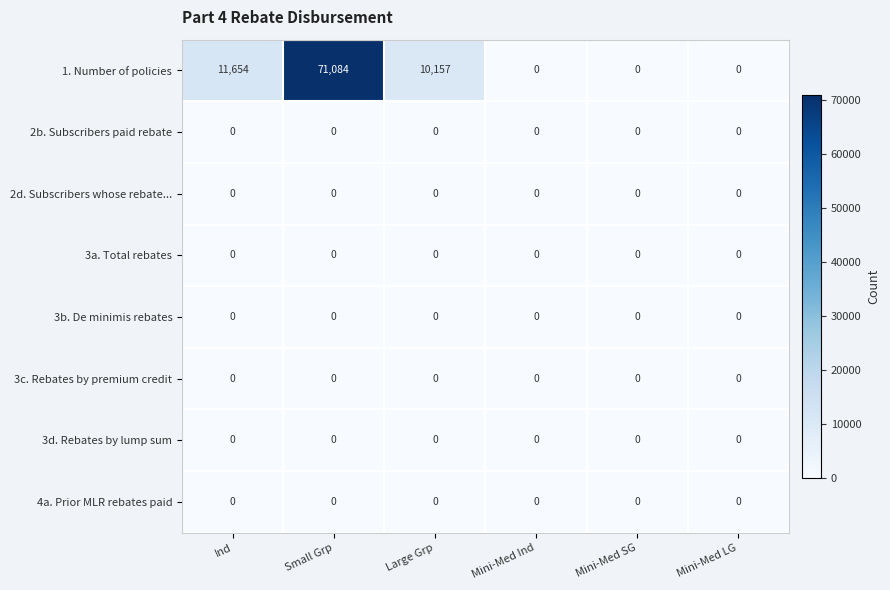

Is it true that 3d. Rebates by lump sum equals 0 at Ind?

True